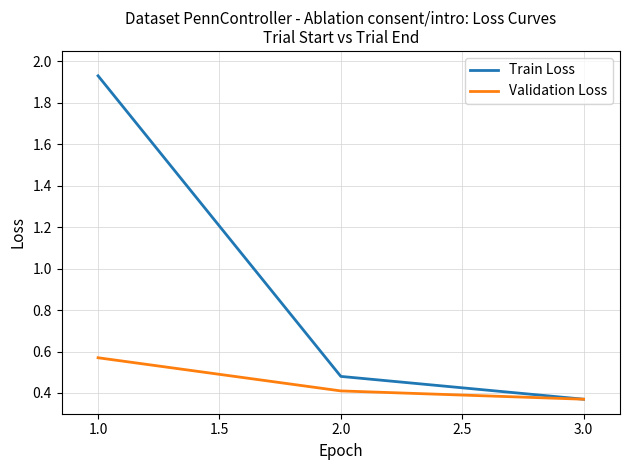

Between 2.0 and 3.0, which series saw the biggest shift?

Train Loss